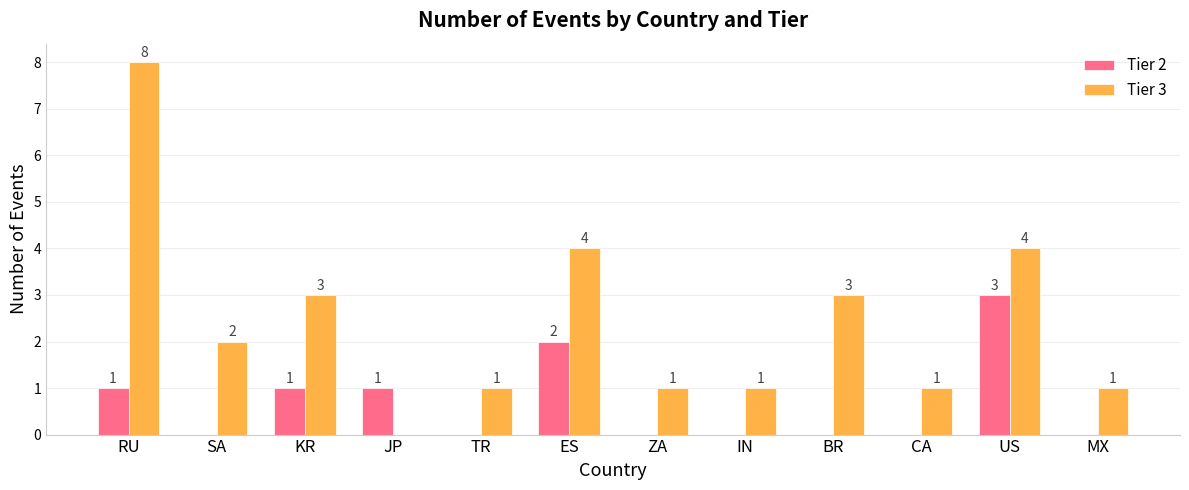

What is the difference between the Tier 2 values at IN and RU?

1